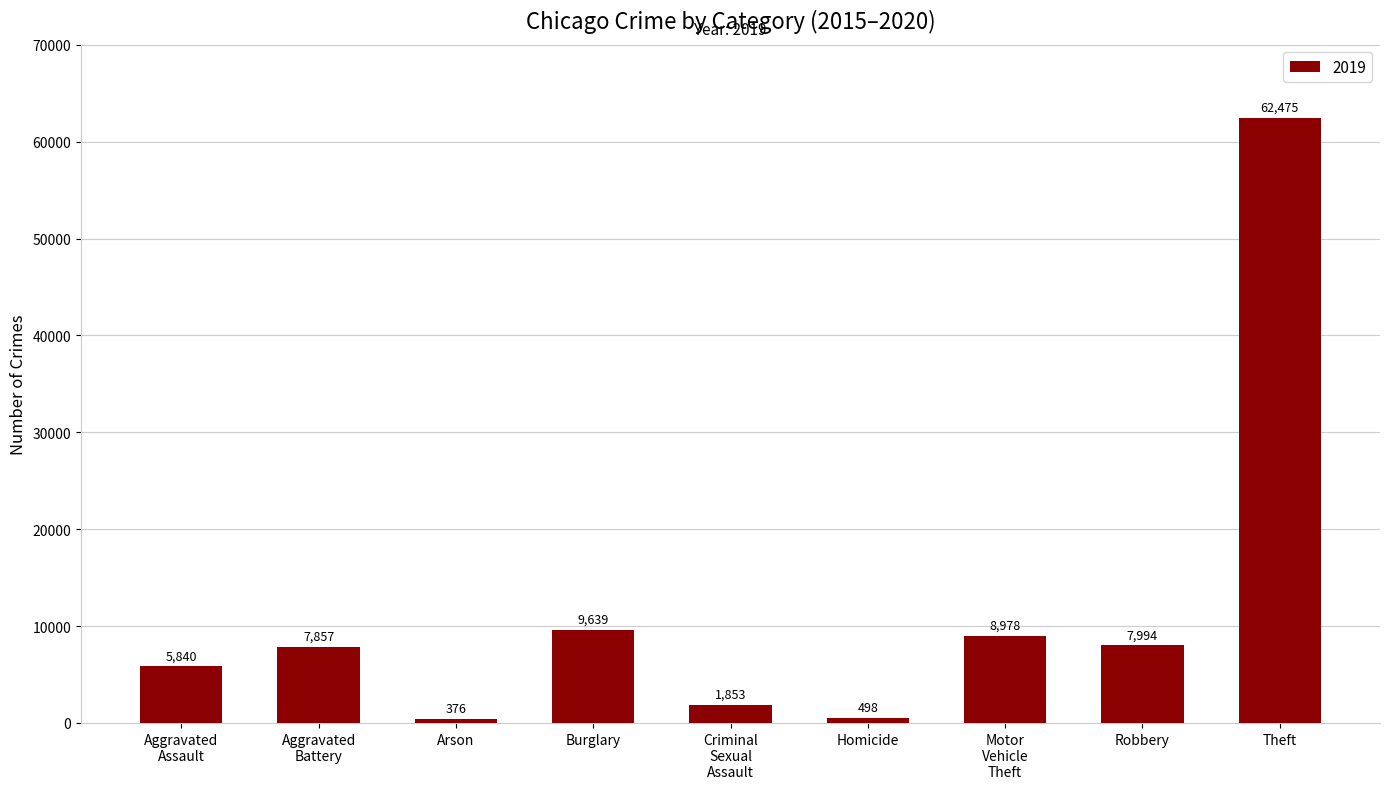

What position from the left is Homicide?

6